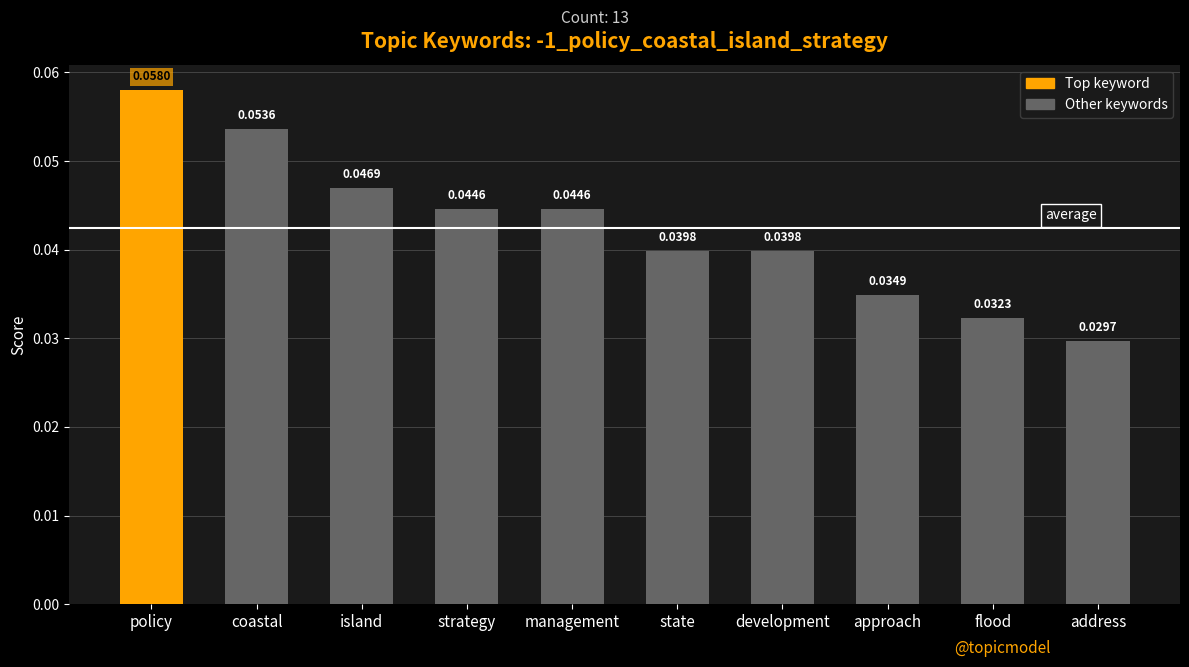

Where is the data nearest to the value 0?

address